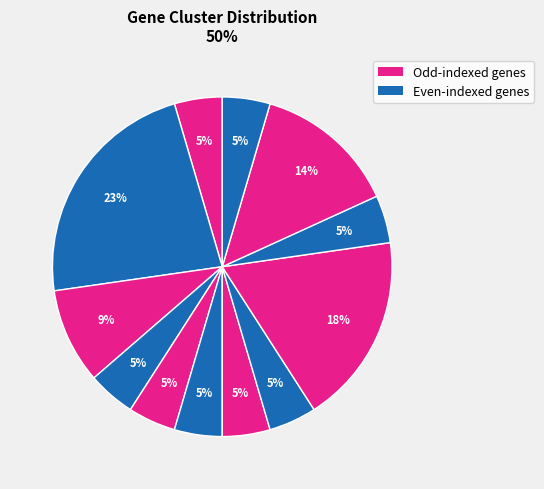

Count the number of slices in the pie.

12